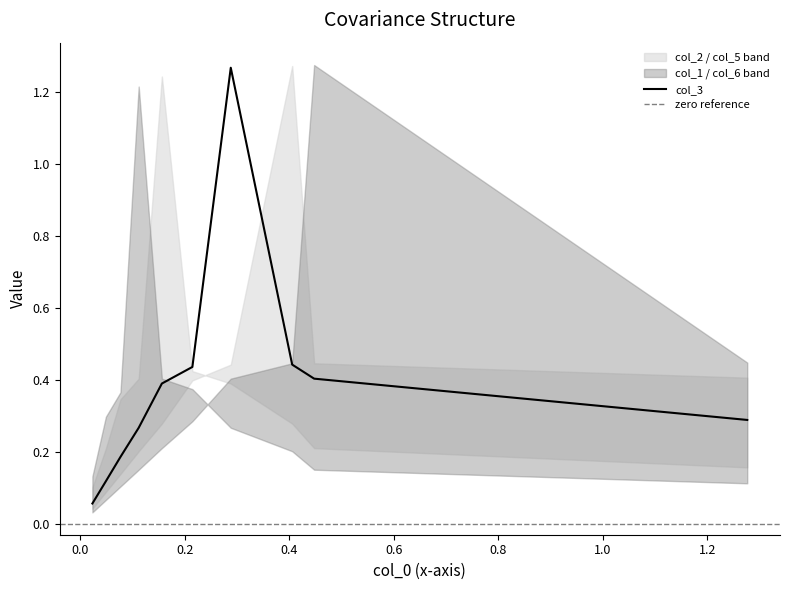

How many times do col_2 and col_3 cross each other?

1